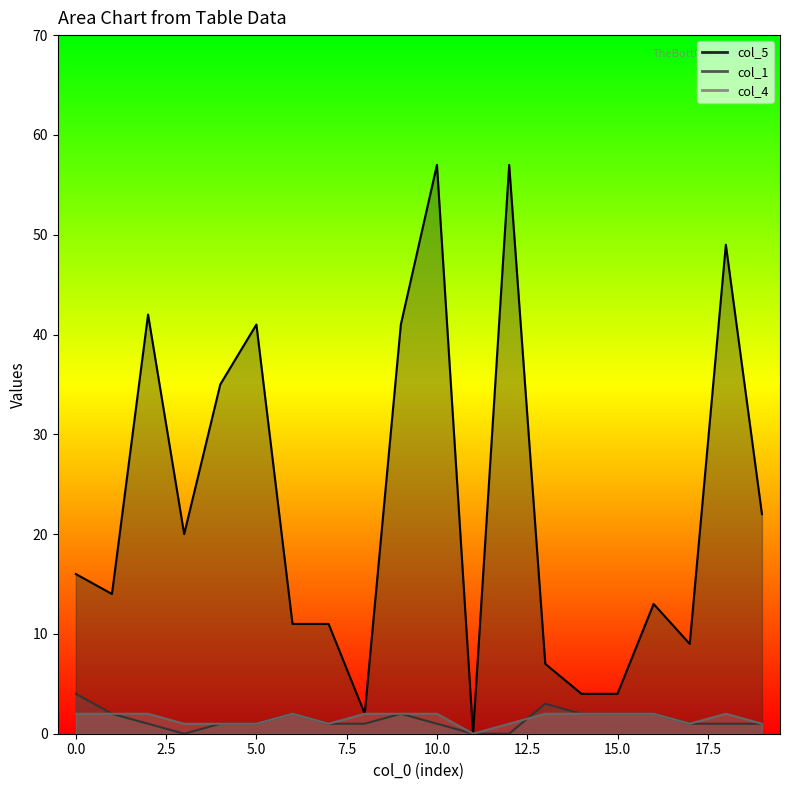

Reading left to right, transcribe all the data shown in this chart.

col_5: 0=16	1=14	2=42	3=20	4=35	5=41	6=11	7=11	8=2	9=41	10=57	11=0	12=57	13=7	14=4	15=4	16=13	17=9	18=49	19=22
col_1: 0=4	1=2	2=1	3=0	4=1	5=1	6=2	7=1	8=1	9=2	10=1	11=0	12=0	13=3	14=2	15=2	16=2	17=1	18=1	19=1
col_4: 0=2	1=2	2=2	3=1	4=1	5=1	6=2	7=1	8=2	9=2	10=2	11=0	12=1	13=2	14=2	15=2	16=2	17=1	18=2	19=1